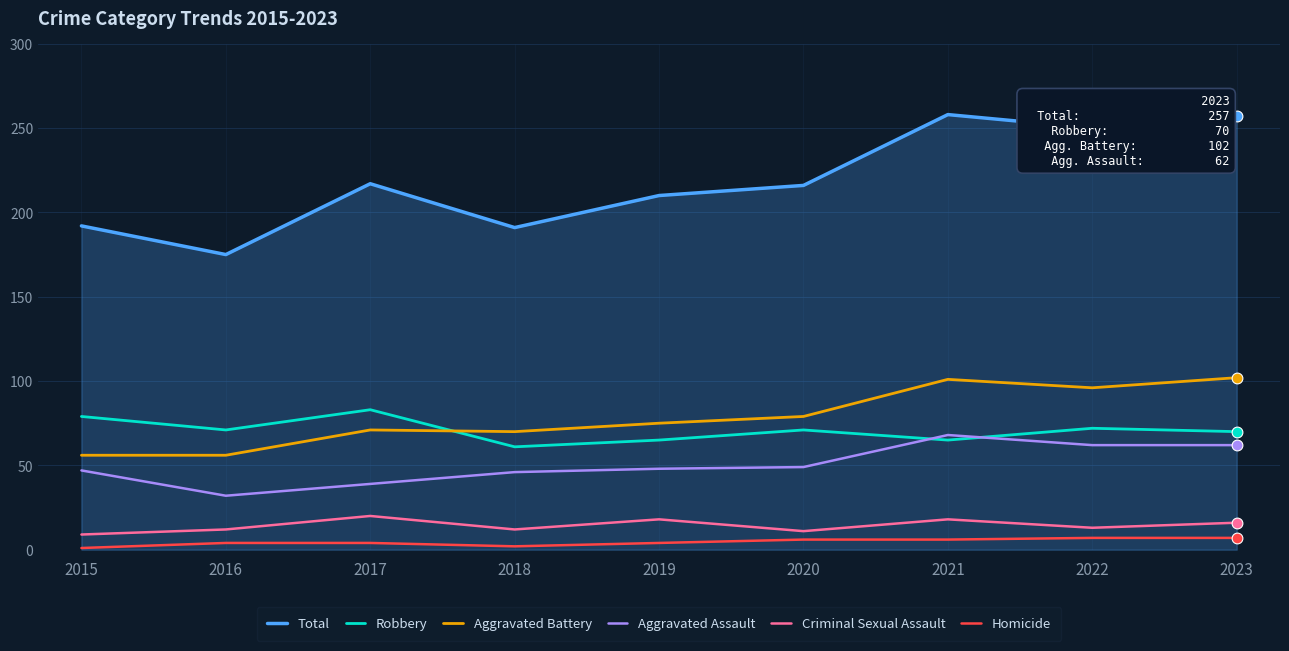

At how many categories does at least one series exceed 96?

9